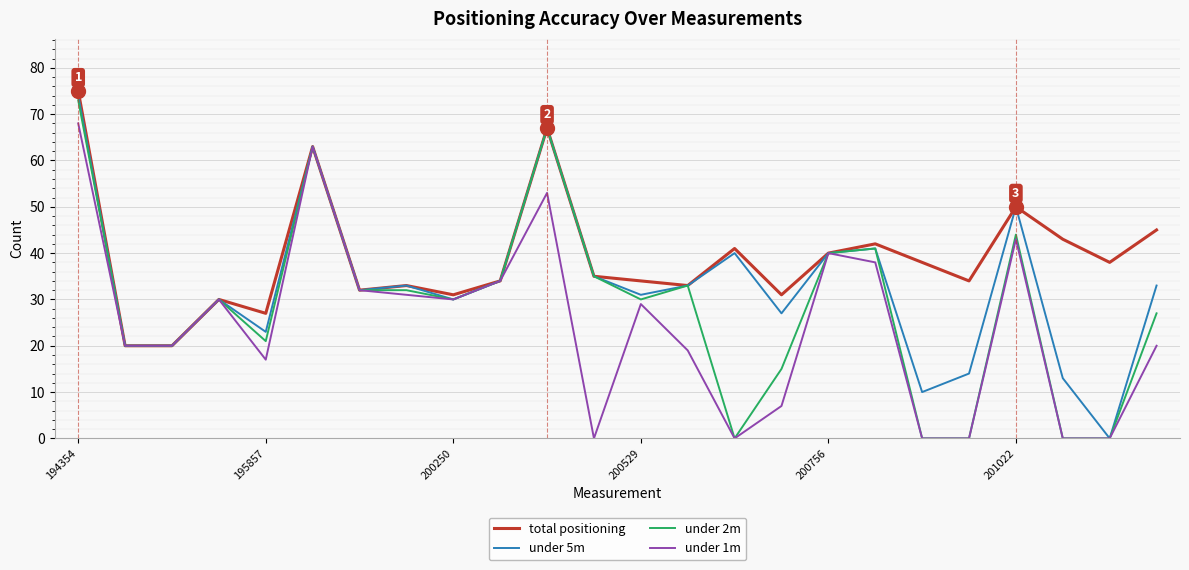

Which series has the largest total across all categories?

total positioning